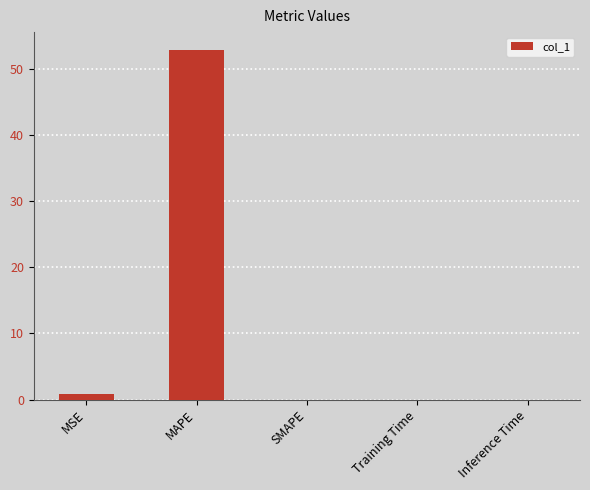

What is the sum of all values?

53.7